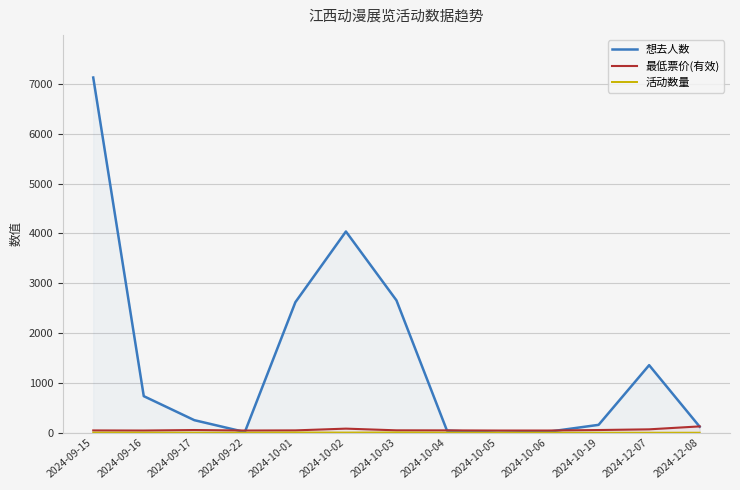

Reading right to left, extract all data points from this chart.

想去人数: 2024-12-08=122	2024-12-07=1357	2024-10-19=159	2024-10-06=20	2024-10-05=2	2024-10-04=43	2024-10-03=2658	2024-10-02=4040	2024-10-01=2621	2024-09-22=15	2024-09-17=253	2024-09-16=735	2024-09-15=7131
最低票价(有效): 2024-12-08=128	2024-12-07=69	2024-10-19=55	2024-10-06=45	2024-10-05=45	2024-10-04=48	2024-10-03=49	2024-10-02=83	2024-10-01=48	2024-09-22=45	2024-09-17=55	2024-09-16=45	2024-09-15=47
活动数量: 2024-12-08=1	2024-12-07=1	2024-10-19=1	2024-10-06=1	2024-10-05=1	2024-10-04=2	2024-10-03=7	2024-10-02=4	2024-10-01=6	2024-09-22=1	2024-09-17=2	2024-09-16=3	2024-09-15=3